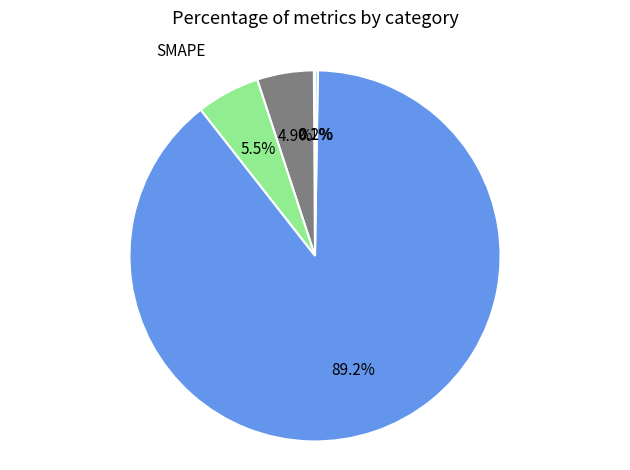

What percentage is NOT represented by SMAPE?

94.5%